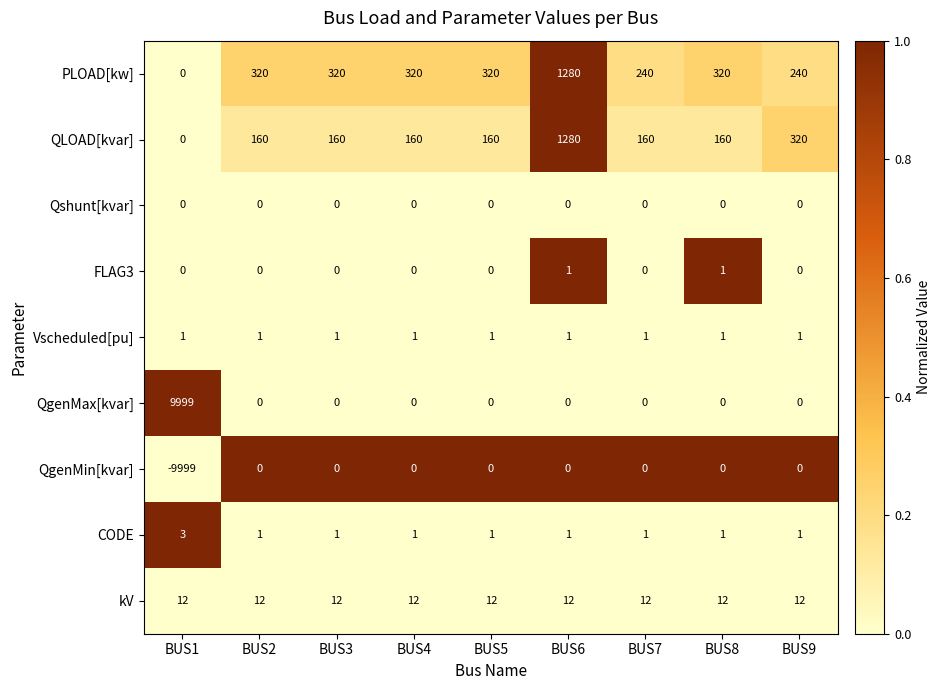

How many categories are shown in the chart?

9